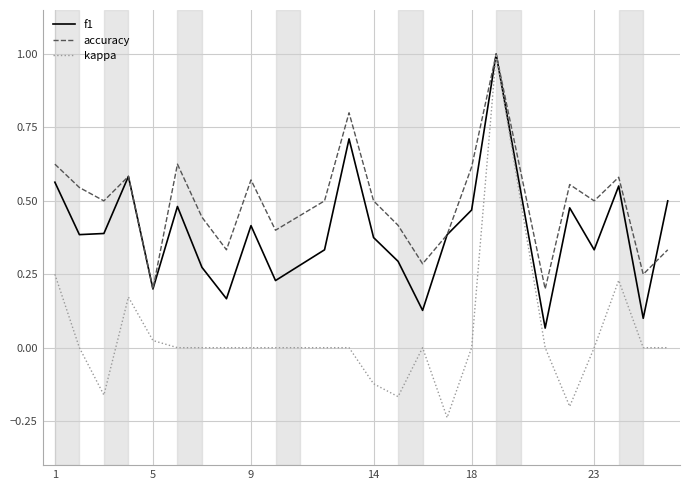

What is the maximum value shown in the chart?

1.0